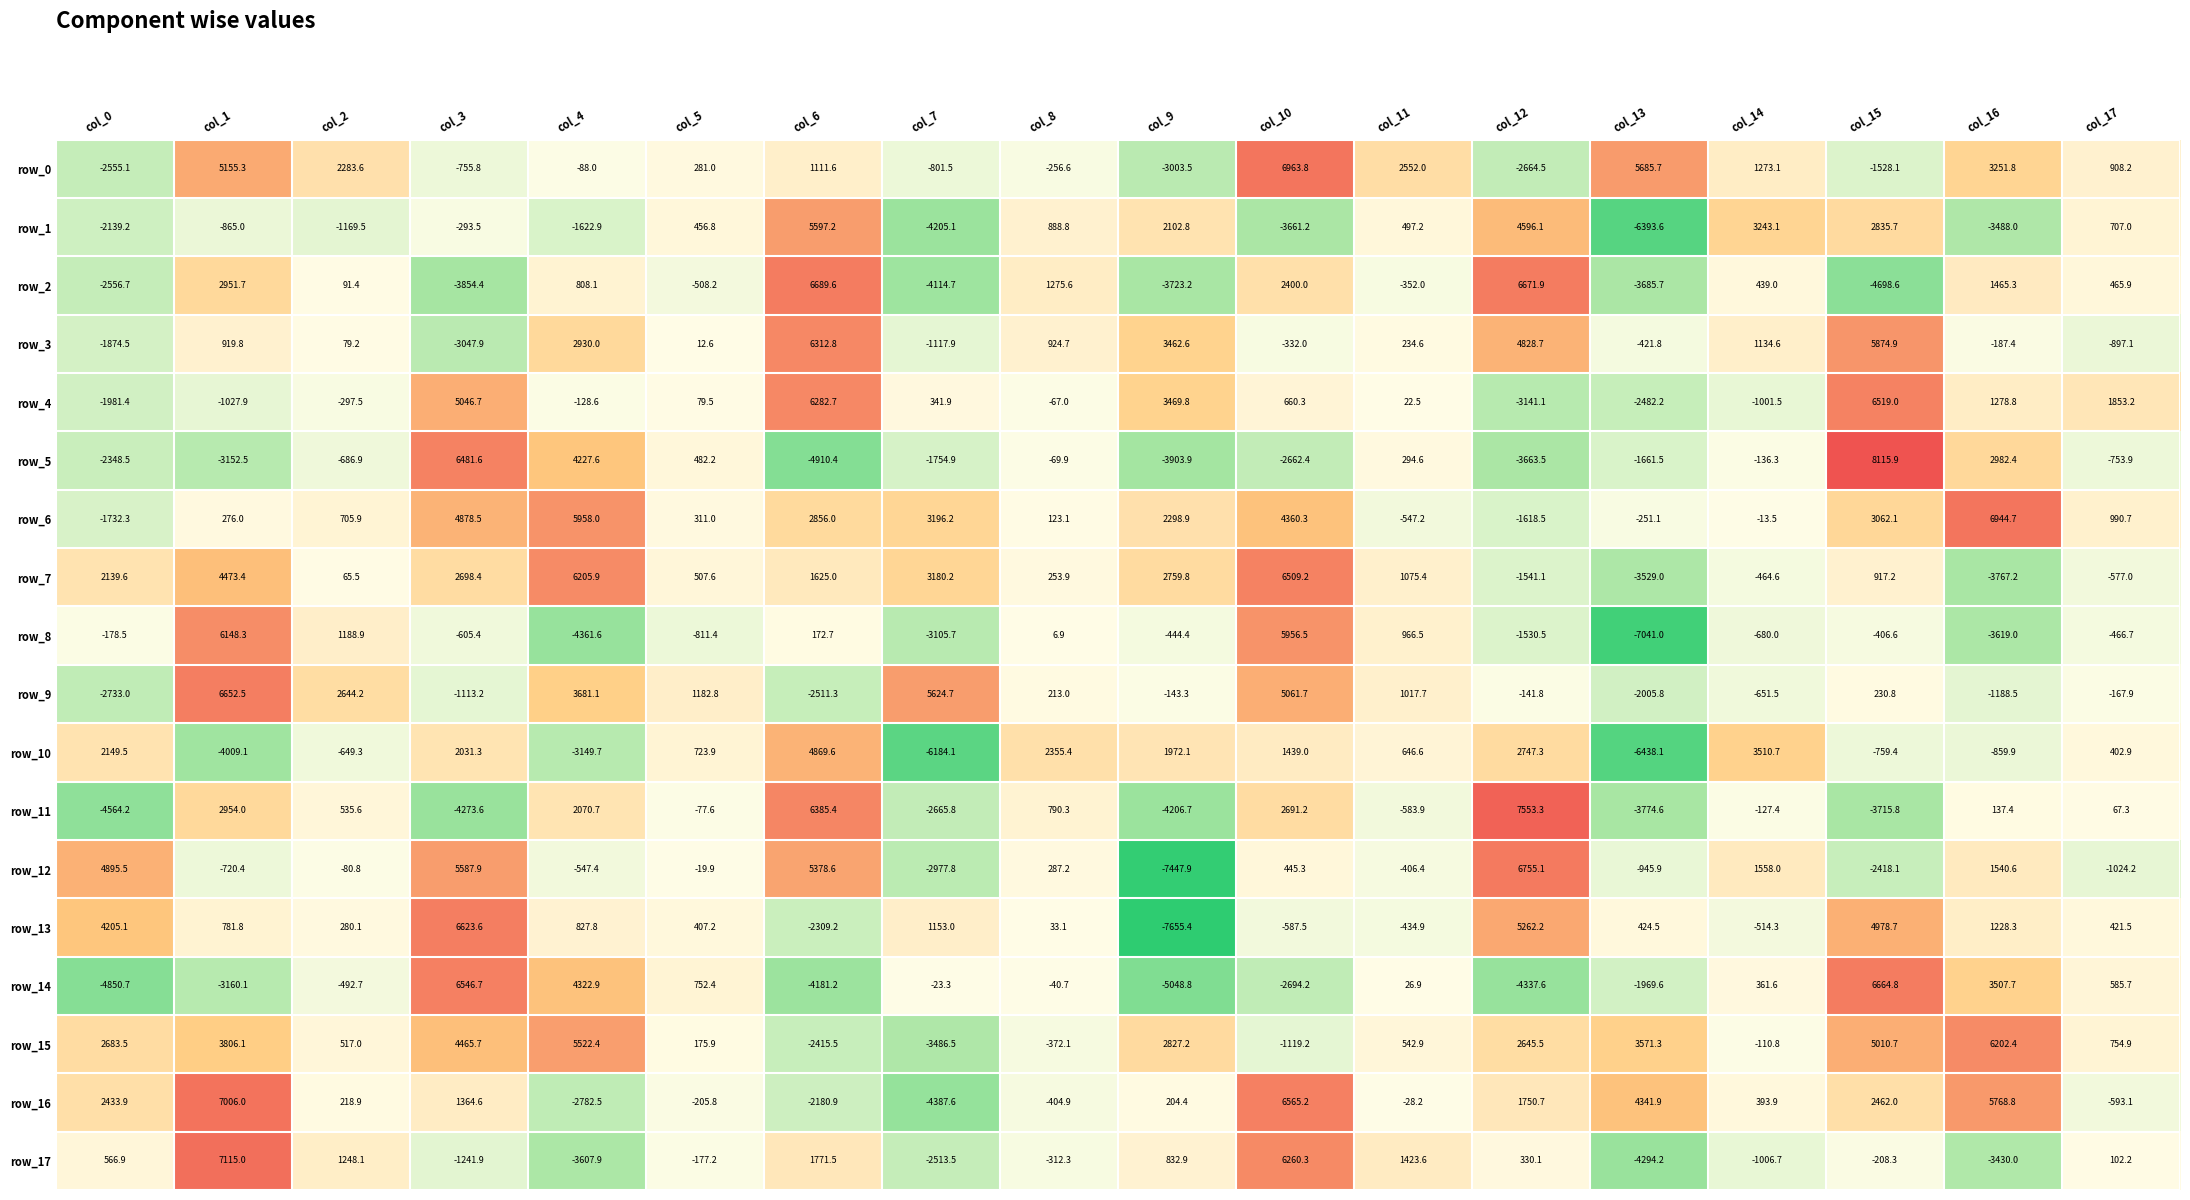

Reading left to right, extract all data points from this chart.

row_0: col_0=-2555.1	col_1=5155.3	col_2=2283.6	col_3=-755.8	col_4=-88.0	col_5=281.0	col_6=1111.6	col_7=-801.5	col_8=-256.6	col_9=-3003.5	col_10=6963.8	col_11=2552.0	col_12=-2664.5	col_13=5685.7	col_14=1273.1	col_15=-1528.1	col_16=3251.8	col_17=908.2
row_1: col_0=-2139.2	col_1=-865.0	col_2=-1169.5	col_3=-293.5	col_4=-1622.9	col_5=456.8	col_6=5597.2	col_7=-4205.1	col_8=888.8	col_9=2102.8	col_10=-3661.2	col_11=497.2	col_12=4596.1	col_13=-6393.6	col_14=3243.1	col_15=2835.7	col_16=-3488.0	col_17=707.0
row_2: col_0=-2556.7	col_1=2951.7	col_2=91.4	col_3=-3854.4	col_4=808.1	col_5=-508.2	col_6=6689.6	col_7=-4114.7	col_8=1275.6	col_9=-3723.2	col_10=2400.0	col_11=-352.0	col_12=6671.9	col_13=-3685.7	col_14=439.0	col_15=-4698.6	col_16=1465.3	col_17=465.9
row_3: col_0=-1874.5	col_1=919.8	col_2=79.2	col_3=-3047.9	col_4=2930.0	col_5=12.6	col_6=6312.8	col_7=-1117.9	col_8=924.7	col_9=3462.6	col_10=-332.0	col_11=234.6	col_12=4828.7	col_13=-421.8	col_14=1134.6	col_15=5874.9	col_16=-187.4	col_17=-897.1
row_4: col_0=-1981.4	col_1=-1027.9	col_2=-297.5	col_3=5046.7	col_4=-128.6	col_5=79.5	col_6=6282.7	col_7=341.9	col_8=-67.0	col_9=3469.8	col_10=660.3	col_11=22.5	col_12=-3141.1	col_13=-2482.2	col_14=-1001.5	col_15=6519.0	col_16=1278.8	col_17=1853.2
row_5: col_0=-2348.5	col_1=-3152.5	col_2=-686.9	col_3=6481.6	col_4=4227.6	col_5=482.2	col_6=-4910.4	col_7=-1754.9	col_8=-69.9	col_9=-3903.9	col_10=-2662.4	col_11=294.6	col_12=-3663.5	col_13=-1661.5	col_14=-136.3	col_15=8115.9	col_16=2982.4	col_17=-753.9
row_6: col_0=-1732.3	col_1=276.0	col_2=705.9	col_3=4878.5	col_4=5958.0	col_5=311.0	col_6=2856.0	col_7=3196.2	col_8=123.1	col_9=2298.9	col_10=4360.3	col_11=-547.2	col_12=-1618.5	col_13=-251.1	col_14=-13.5	col_15=3062.1	col_16=6944.7	col_17=990.7
row_7: col_0=2139.6	col_1=4473.4	col_2=65.5	col_3=2698.4	col_4=6205.9	col_5=507.6	col_6=1625.0	col_7=3180.2	col_8=253.9	col_9=2759.8	col_10=6509.2	col_11=1075.4	col_12=-1541.1	col_13=-3529.0	col_14=-464.6	col_15=917.2	col_16=-3767.2	col_17=-577.0
row_8: col_0=-178.5	col_1=6148.3	col_2=1188.9	col_3=-605.4	col_4=-4361.6	col_5=-811.4	col_6=172.7	col_7=-3105.7	col_8=6.9	col_9=-444.4	col_10=5956.5	col_11=966.5	col_12=-1530.5	col_13=-7041.0	col_14=-680.0	col_15=-406.6	col_16=-3619.0	col_17=-466.7
row_9: col_0=-2733.0	col_1=6652.5	col_2=2644.2	col_3=-1113.2	col_4=3681.1	col_5=1182.8	col_6=-2511.3	col_7=5624.7	col_8=213.0	col_9=-143.3	col_10=5061.7	col_11=1017.7	col_12=-141.8	col_13=-2005.8	col_14=-651.5	col_15=230.8	col_16=-1188.5	col_17=-167.9
row_10: col_0=2149.5	col_1=-4009.1	col_2=-649.3	col_3=2031.3	col_4=-3149.7	col_5=723.9	col_6=4869.6	col_7=-6184.1	col_8=2355.4	col_9=1972.1	col_10=1439.0	col_11=646.6	col_12=2747.3	col_13=-6438.1	col_14=3510.7	col_15=-759.4	col_16=-859.9	col_17=402.9
row_11: col_0=-4564.2	col_1=2954.0	col_2=535.6	col_3=-4273.6	col_4=2070.7	col_5=-77.6	col_6=6385.4	col_7=-2665.8	col_8=790.3	col_9=-4206.7	col_10=2691.2	col_11=-583.9	col_12=7553.3	col_13=-3774.6	col_14=-127.4	col_15=-3715.8	col_16=137.4	col_17=67.3
row_12: col_0=4895.5	col_1=-720.4	col_2=-80.8	col_3=5587.9	col_4=-547.4	col_5=-19.9	col_6=5378.6	col_7=-2977.8	col_8=287.2	col_9=-7447.9	col_10=445.3	col_11=-406.4	col_12=6755.1	col_13=-945.9	col_14=1558.0	col_15=-2418.1	col_16=1540.6	col_17=-1024.2
row_13: col_0=4205.1	col_1=781.8	col_2=280.1	col_3=6623.6	col_4=827.8	col_5=407.2	col_6=-2309.2	col_7=1153.0	col_8=33.1	col_9=-7655.4	col_10=-587.5	col_11=-434.9	col_12=5262.2	col_13=424.5	col_14=-514.3	col_15=4978.7	col_16=1228.3	col_17=421.5
row_14: col_0=-4850.7	col_1=-3160.1	col_2=-492.7	col_3=6546.7	col_4=4322.9	col_5=752.4	col_6=-4181.2	col_7=-23.3	col_8=-40.7	col_9=-5048.8	col_10=-2694.2	col_11=26.9	col_12=-4337.6	col_13=-1969.6	col_14=361.6	col_15=6664.8	col_16=3507.7	col_17=585.7
row_15: col_0=2683.5	col_1=3806.1	col_2=517.0	col_3=4465.7	col_4=5522.4	col_5=175.9	col_6=-2415.5	col_7=-3486.5	col_8=-372.1	col_9=2827.2	col_10=-1119.2	col_11=542.9	col_12=2645.5	col_13=3571.3	col_14=-110.8	col_15=5010.7	col_16=6202.4	col_17=754.9
row_16: col_0=2433.9	col_1=7006.0	col_2=218.9	col_3=1364.6	col_4=-2782.5	col_5=-205.8	col_6=-2180.9	col_7=-4387.6	col_8=-404.9	col_9=204.4	col_10=6565.2	col_11=-28.2	col_12=1750.7	col_13=4341.9	col_14=393.9	col_15=2462.0	col_16=5768.8	col_17=-593.1
row_17: col_0=566.9	col_1=7115.0	col_2=1248.1	col_3=-1241.9	col_4=-3607.9	col_5=-177.2	col_6=1771.5	col_7=-2513.5	col_8=-312.3	col_9=832.9	col_10=6260.3	col_11=1423.6	col_12=330.1	col_13=-4294.2	col_14=-1006.7	col_15=-208.3	col_16=-3430.0	col_17=102.2